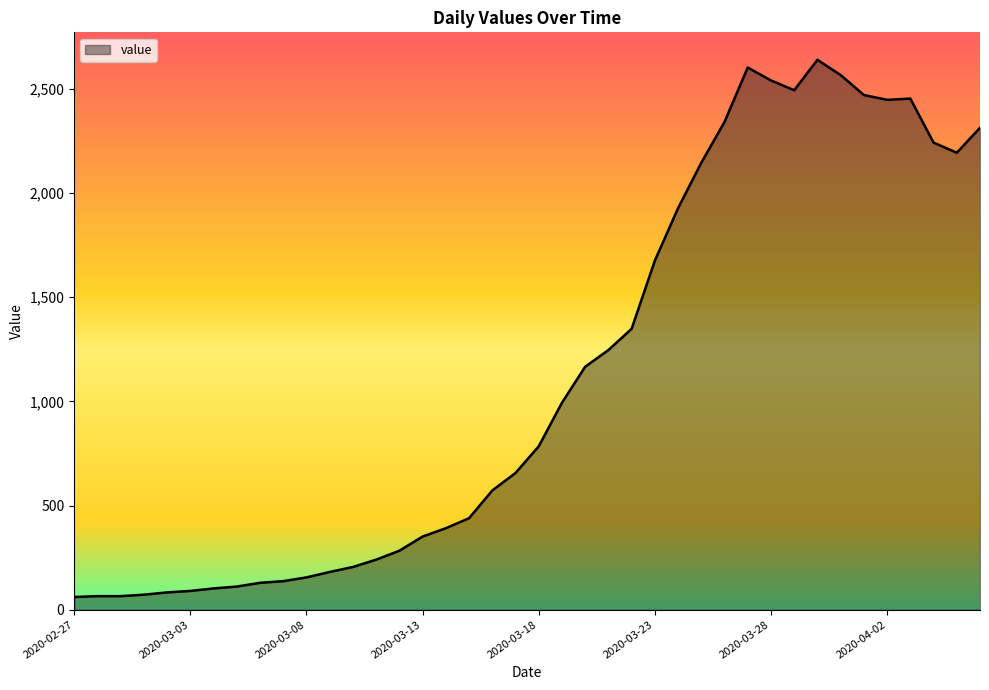

What is the difference between the maximum and minimum values?

2578